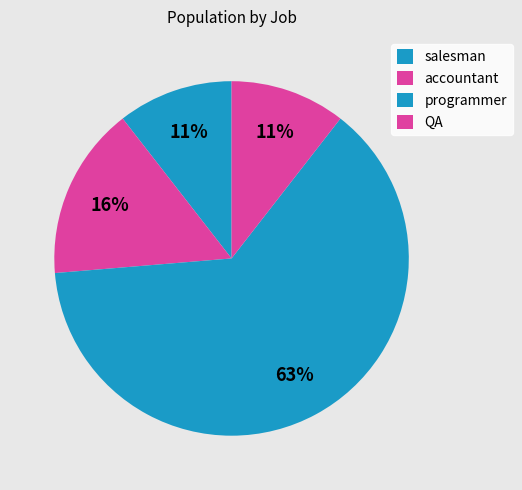

What is the change in value from salesman to programmer?

+10